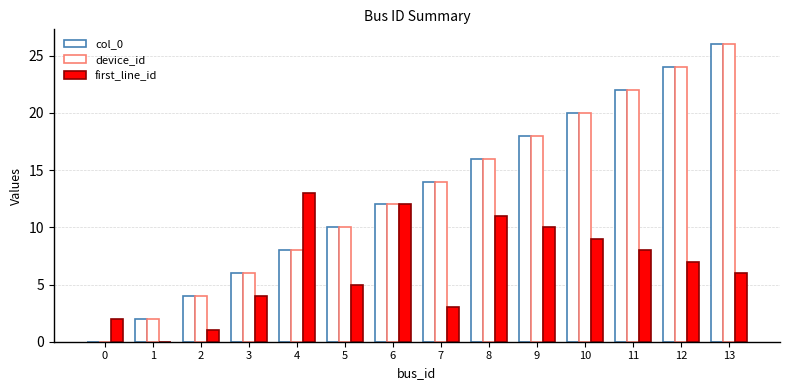

The value of first_line_id at 5 is 8. True or false?

False